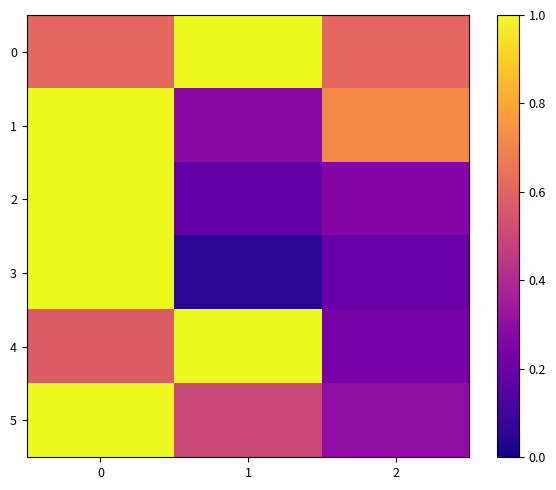

Which label corresponds to the smallest value in the chart?

1